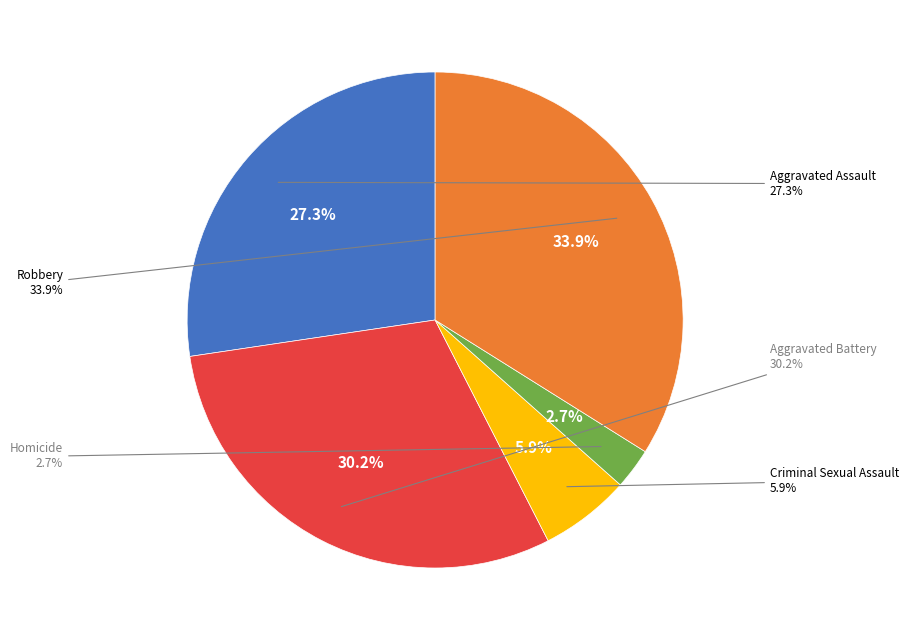

What is the smallest slice in the pie chart?

Homicide